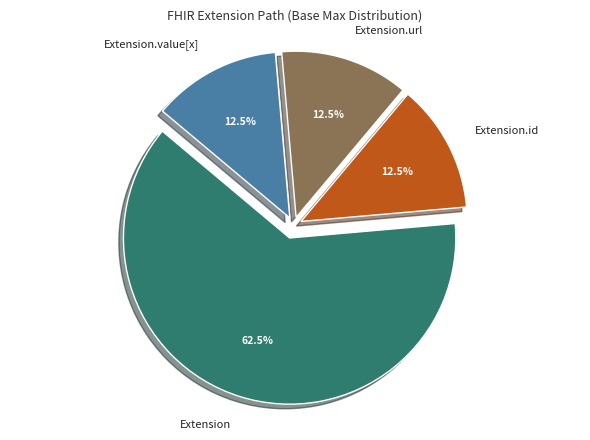

What is the largest slice in the pie chart?

Extension